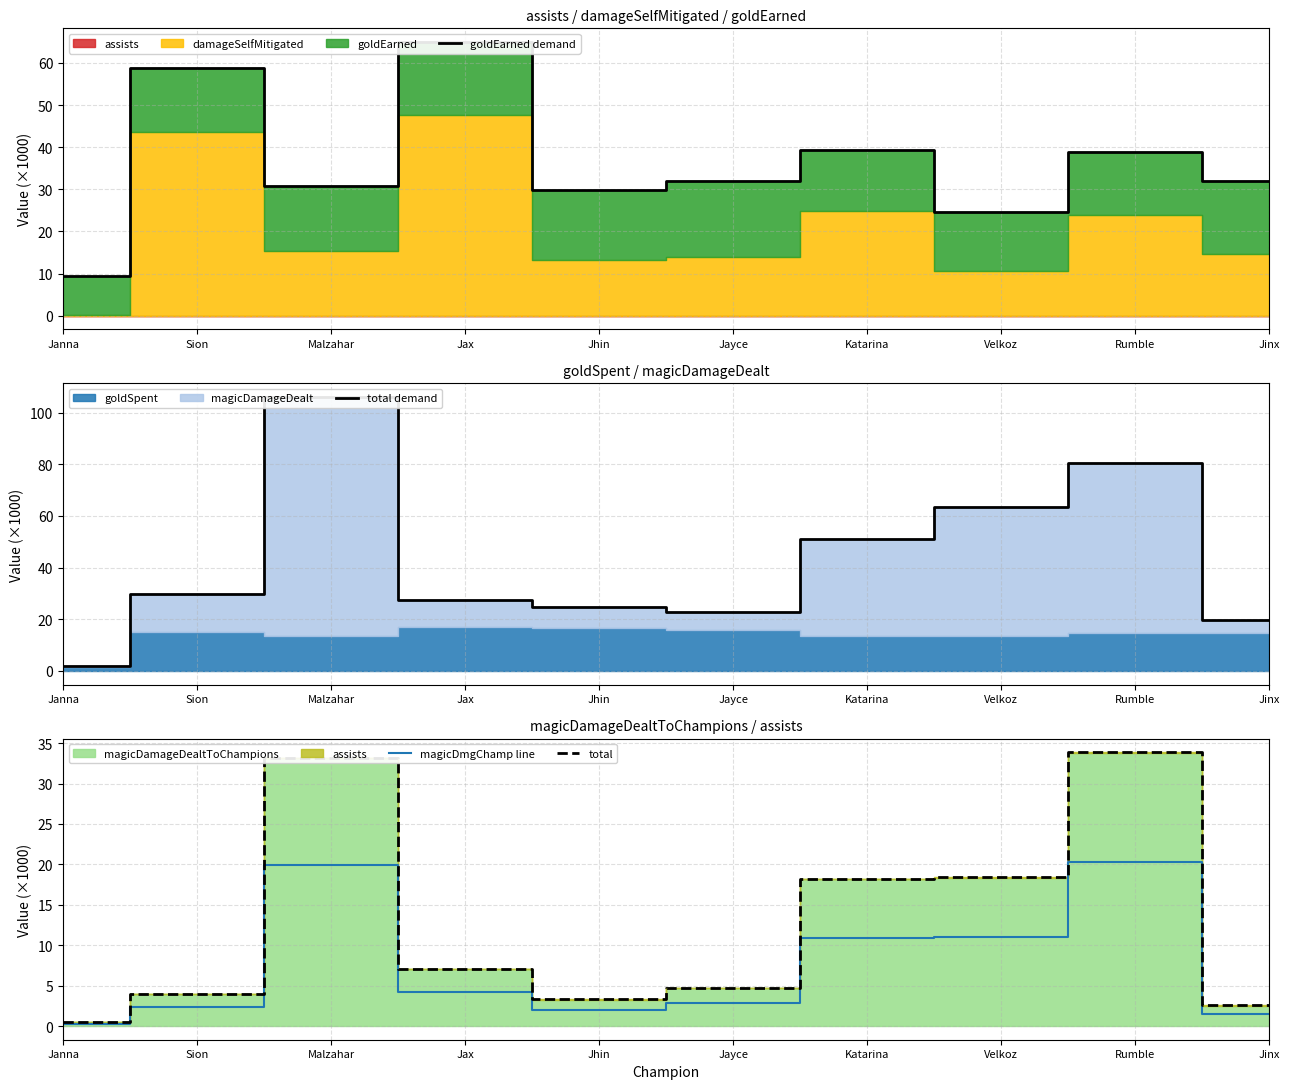

Reading left to right, list all the values displayed in this chart.

goldEarned demand: Janna=9.5	Sion=58.8	Malzahar=30.8	Jax=65.0	Jhin=29.9	Jayce=32.0	Katarina=39.3	Velkoz=24.6	Rumble=38.8	Jinx=32.0
total demand: Janna=1.9	Sion=29.7	Malzahar=106.0	Jax=27.5	Jhin=24.6	Jayce=22.8	Katarina=51.0	Velkoz=63.4	Rumble=80.6	Jinx=19.6
magicDmgChamp line: Janna=0.3	Sion=2.4	Malzahar=19.9	Jax=4.2	Jhin=2.0	Jayce=2.8	Katarina=10.9	Velkoz=11.0	Rumble=20.3	Jinx=1.5
total: Janna=0.5	Sion=4.0	Malzahar=33.2	Jax=7.1	Jhin=3.3	Jayce=4.7	Katarina=18.2	Velkoz=18.4	Rumble=33.9	Jinx=2.5